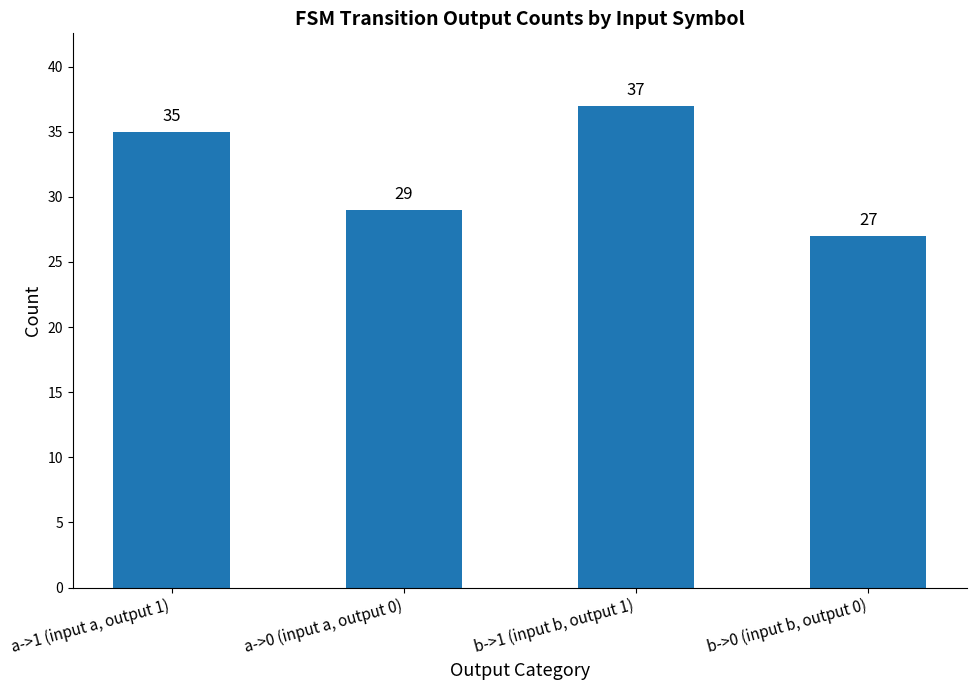

Are the bars horizontal?

No